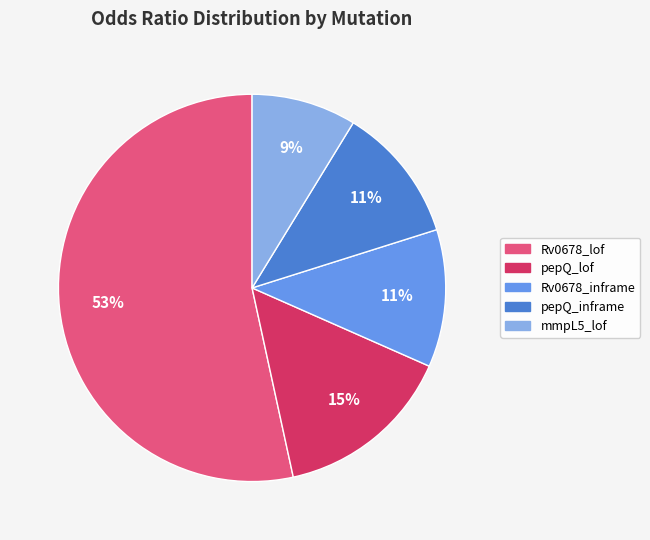

How many segments does this pie chart have?

5